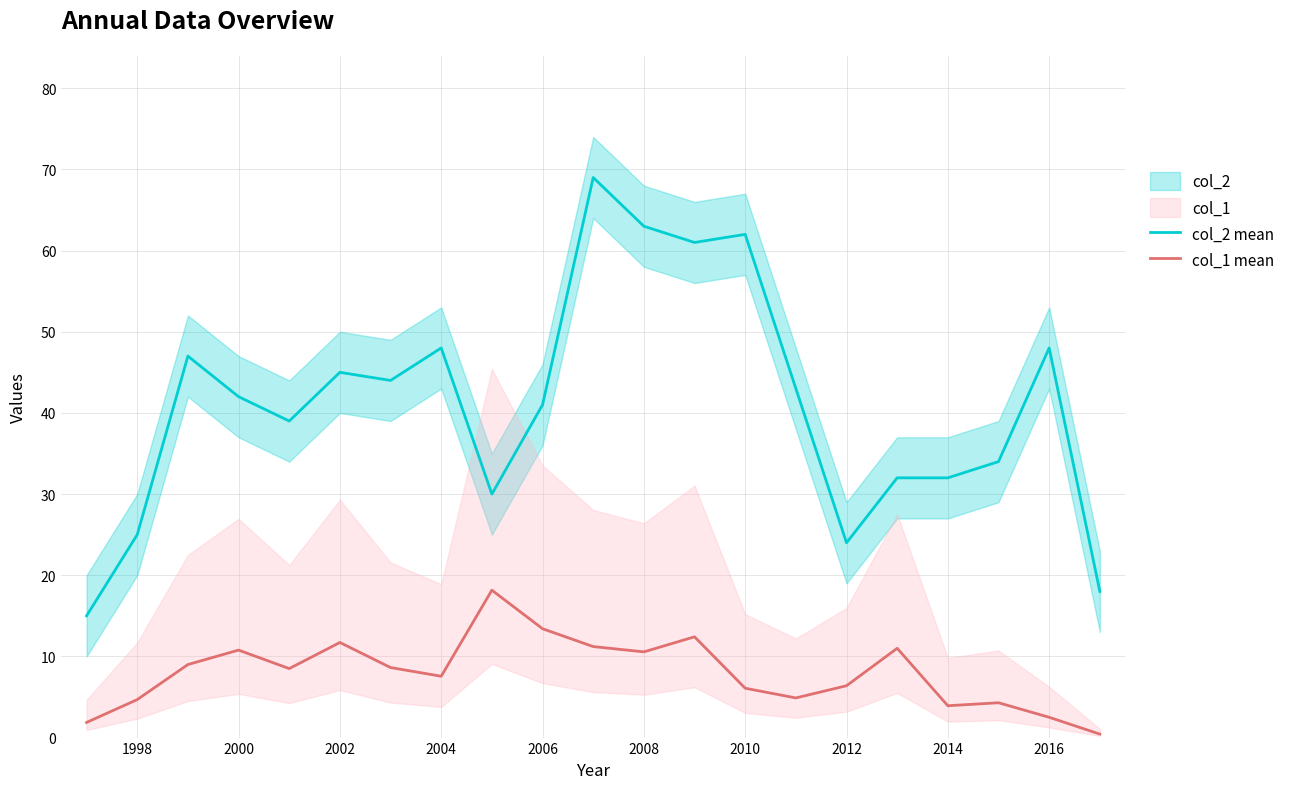

What is the lowest value of the col_2 mean series?

15.0